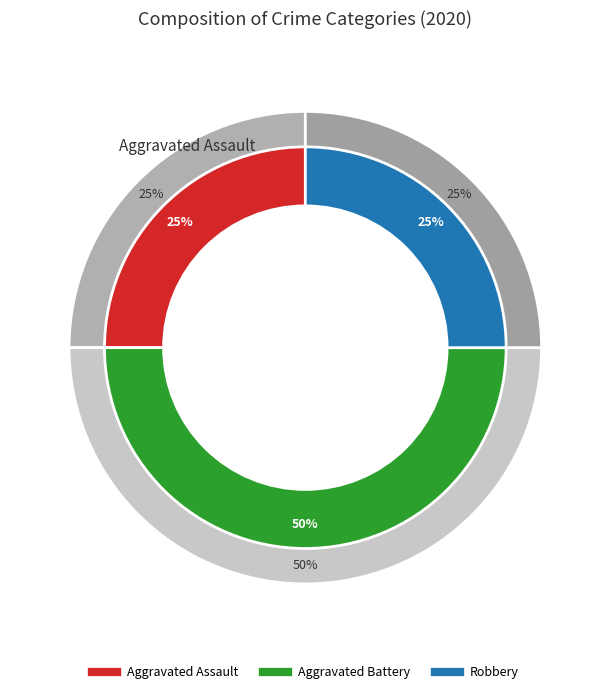

Which slice is the smallest?

Aggravated Assault